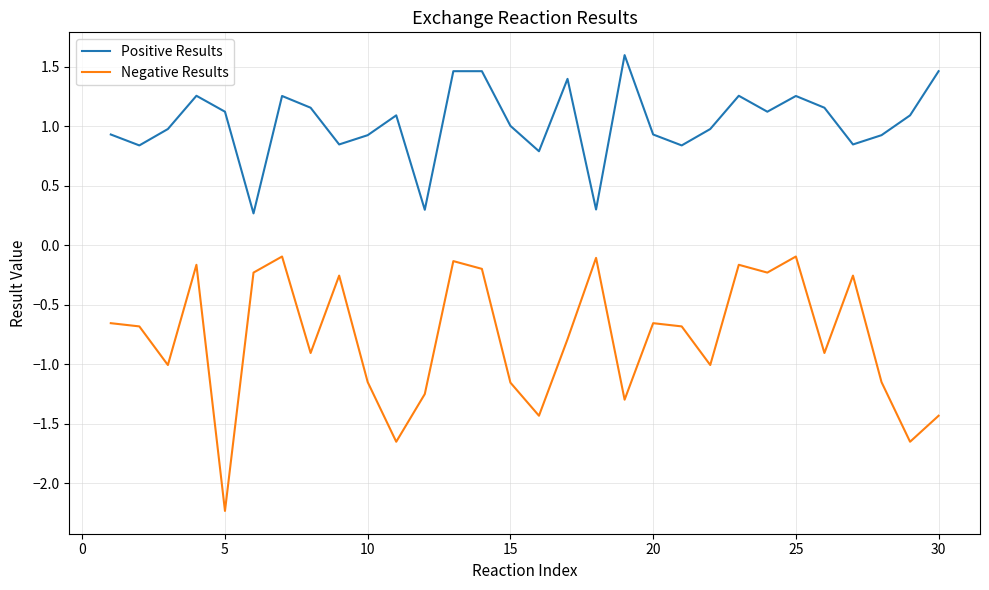

How many lines are shown in the chart?

2